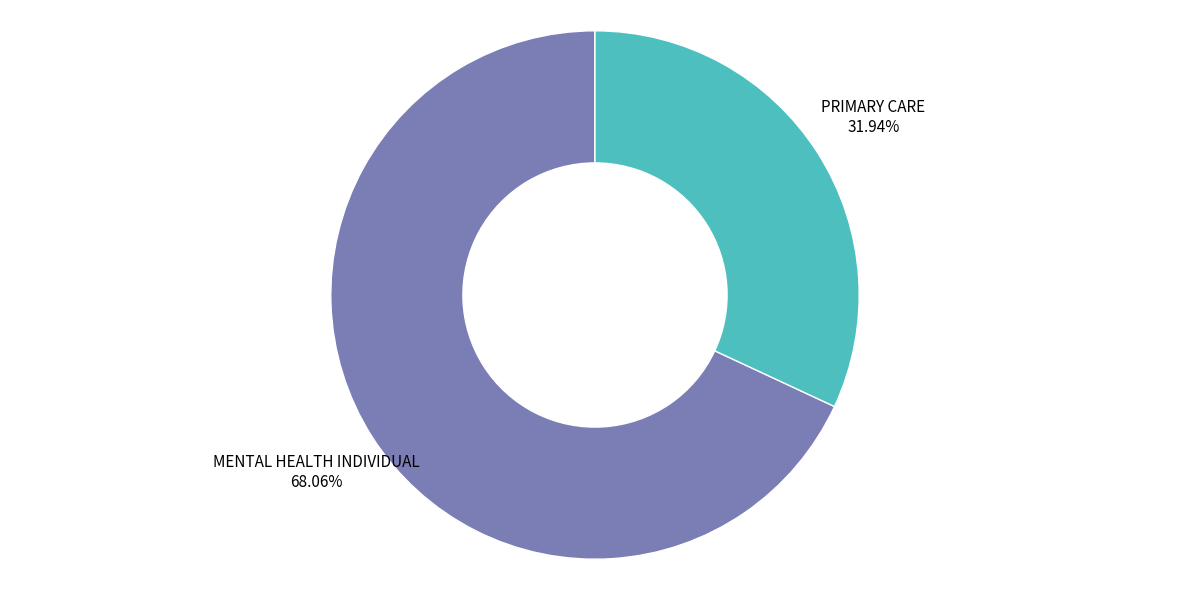

To the nearest percent, what is the difference between the MENTAL HEALTH INDIVIDUAL and PRIMARY CARE slice percentages?

36%